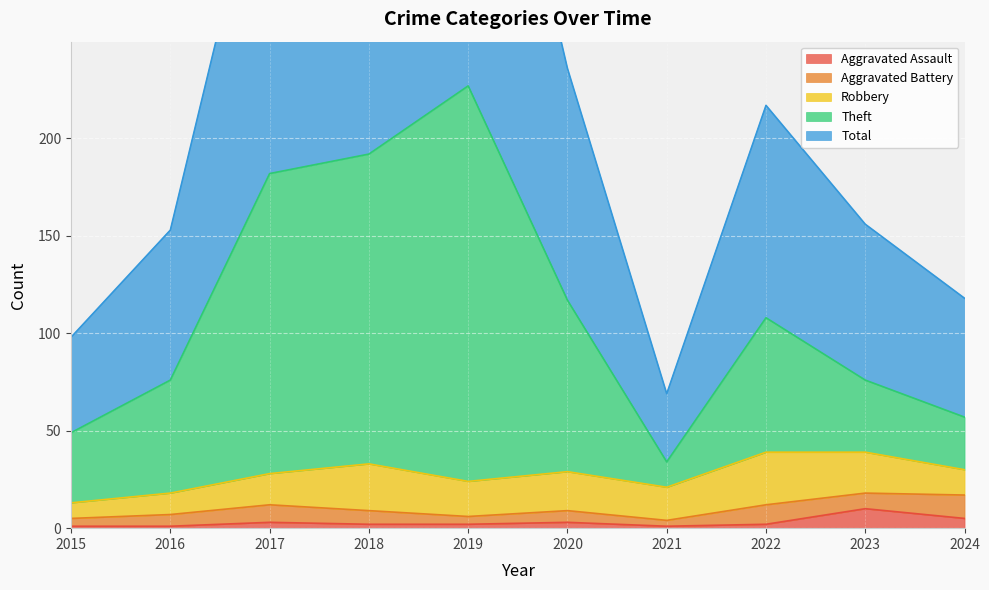

At which label is Aggravated Assault closest to 5?

2024